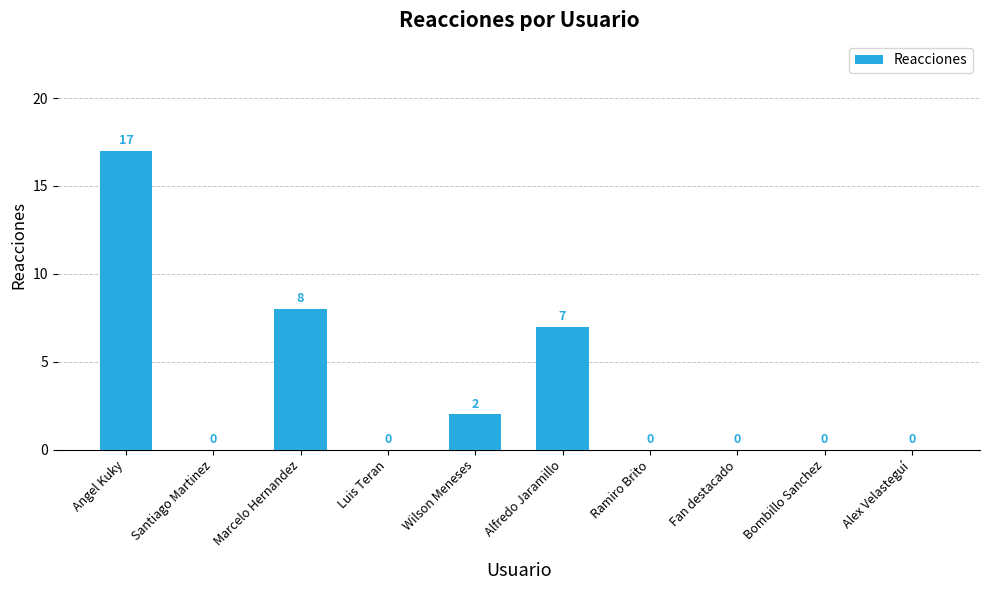

How many positive values are there?

4